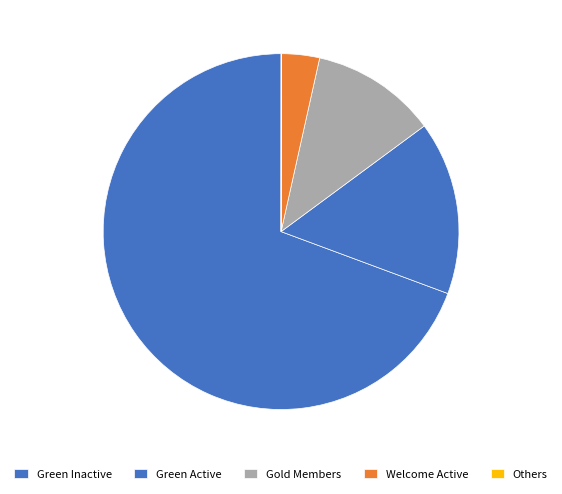

To the nearest percent, what percentage of the pie is Welcome Active?

3%